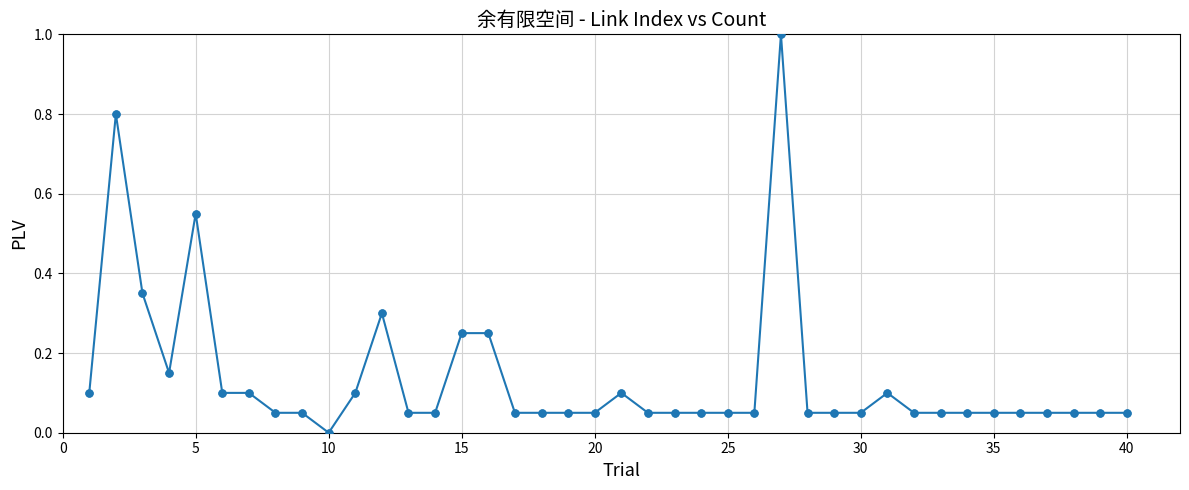

What is the difference between the maximum and minimum values?

1.0